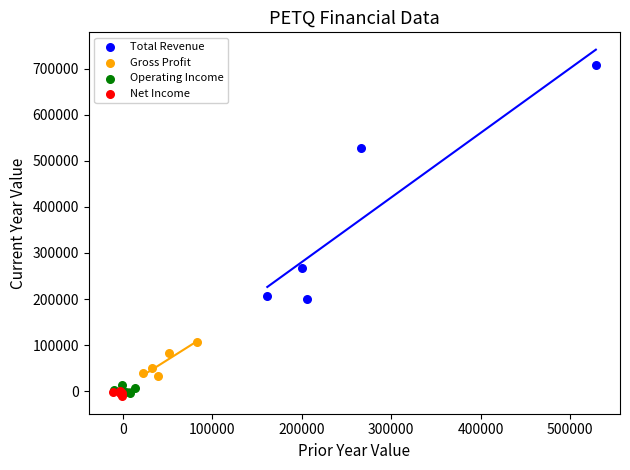

Which series has the widest spread of Y values?

Total Revenue